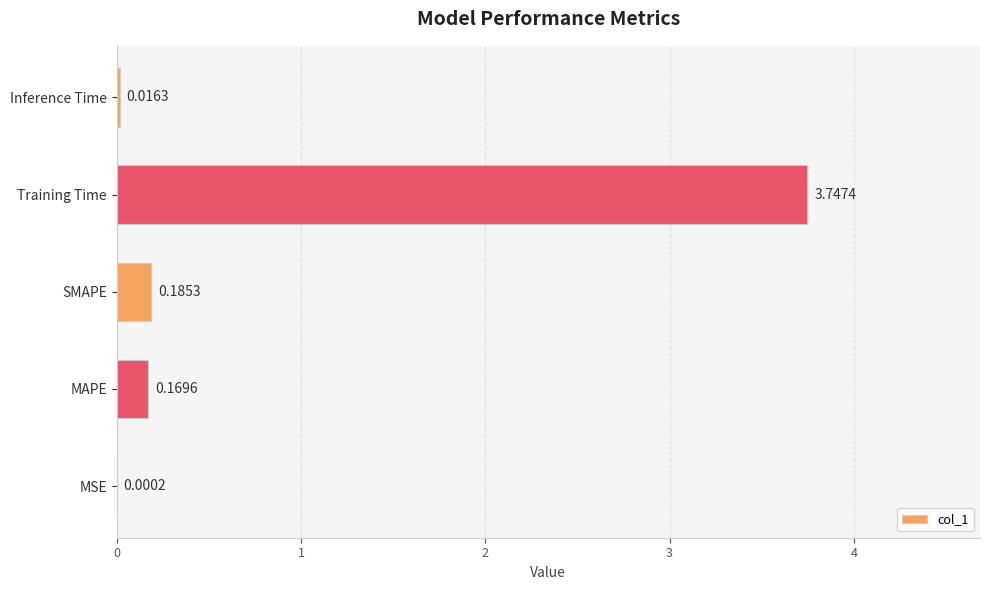

At which category does the chart reach its peak across all series?

Training Time